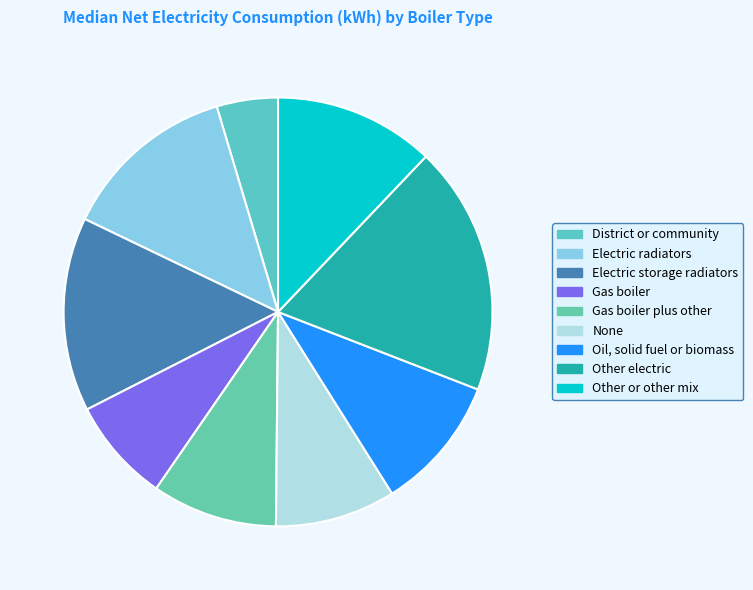

Which category has the smallest portion of the pie?

District or community